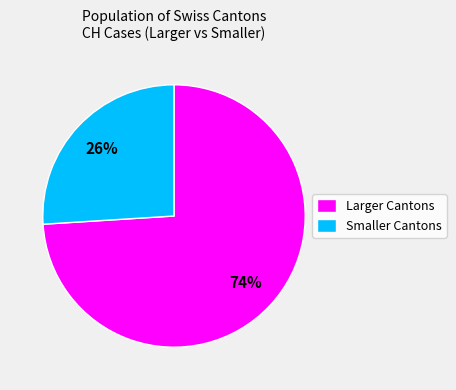

To the nearest percent, what is the average slice percentage?

50%